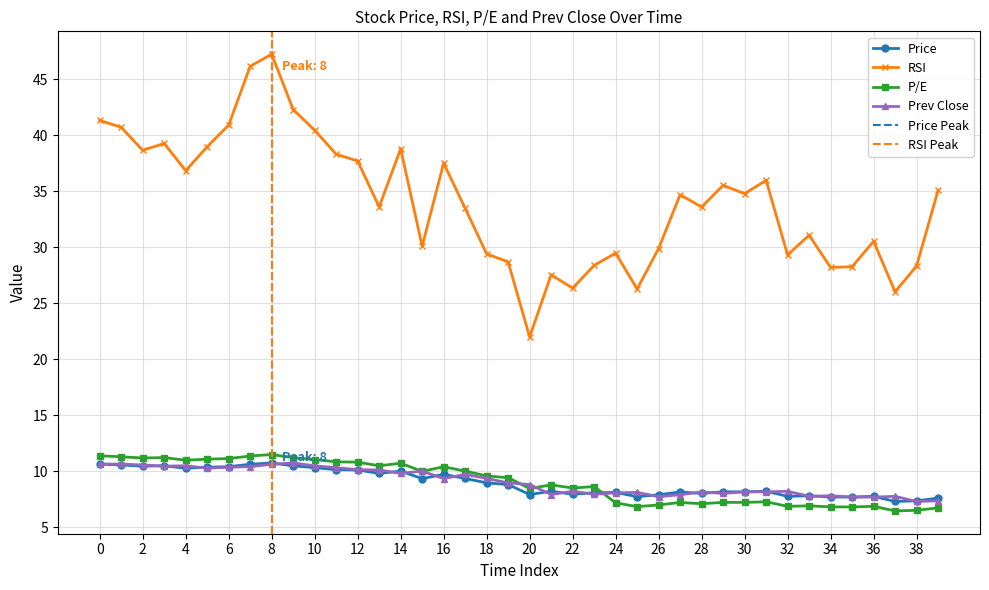

At how many categories does at least one series exceed 39?

8